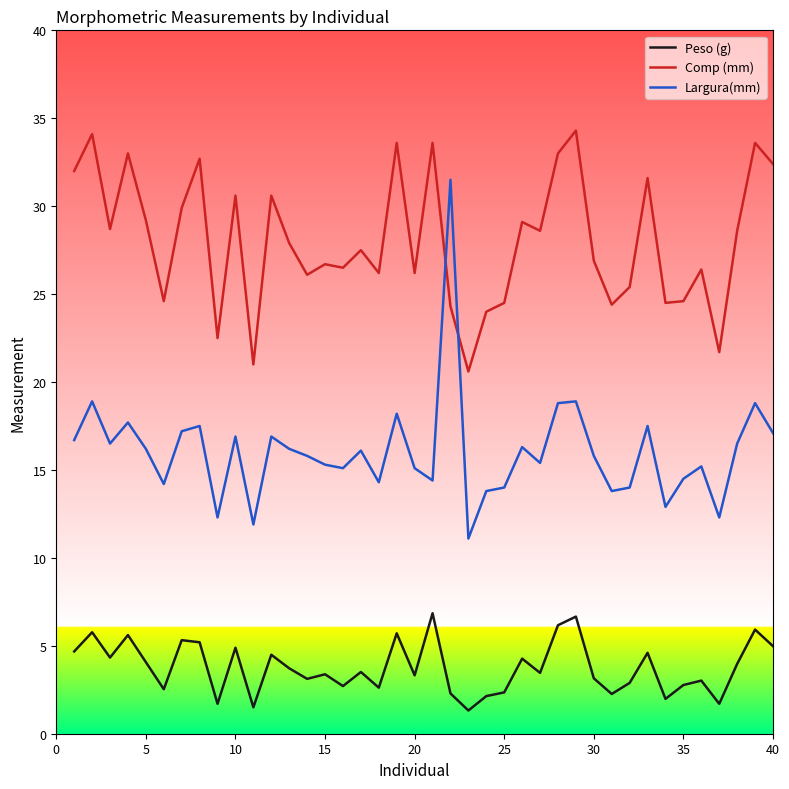

In Largura(mm), how many points are higher than both neighbors (excluding endpoints)?

13